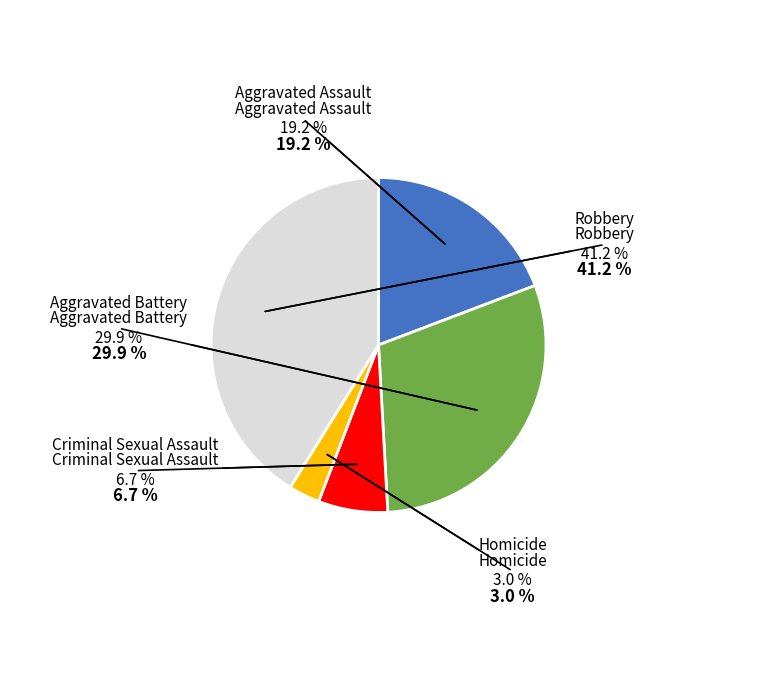

How many slices are in this pie chart?

5